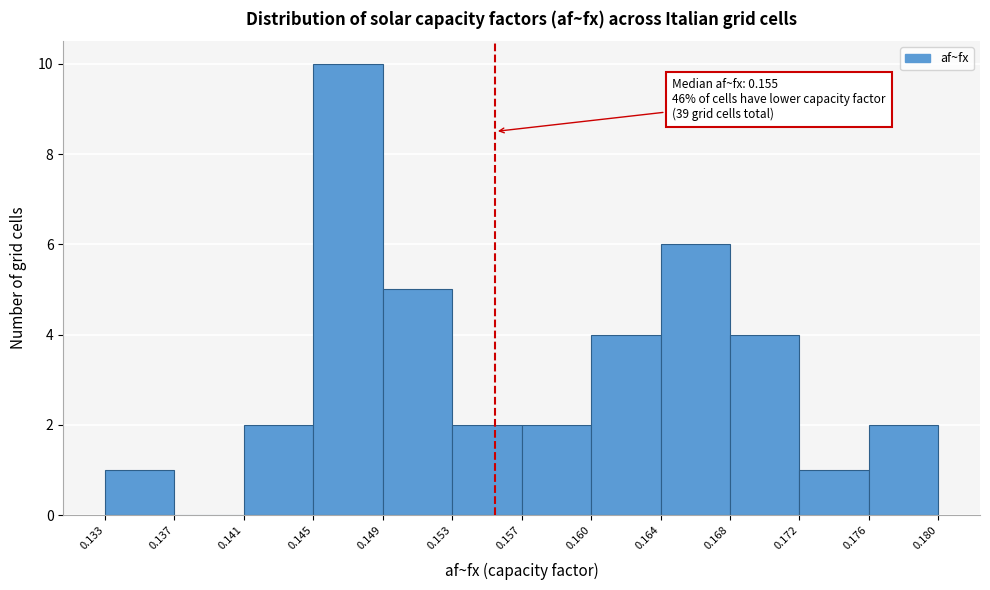

Which range on the x-axis has the tallest bar?

0.145 to 0.149